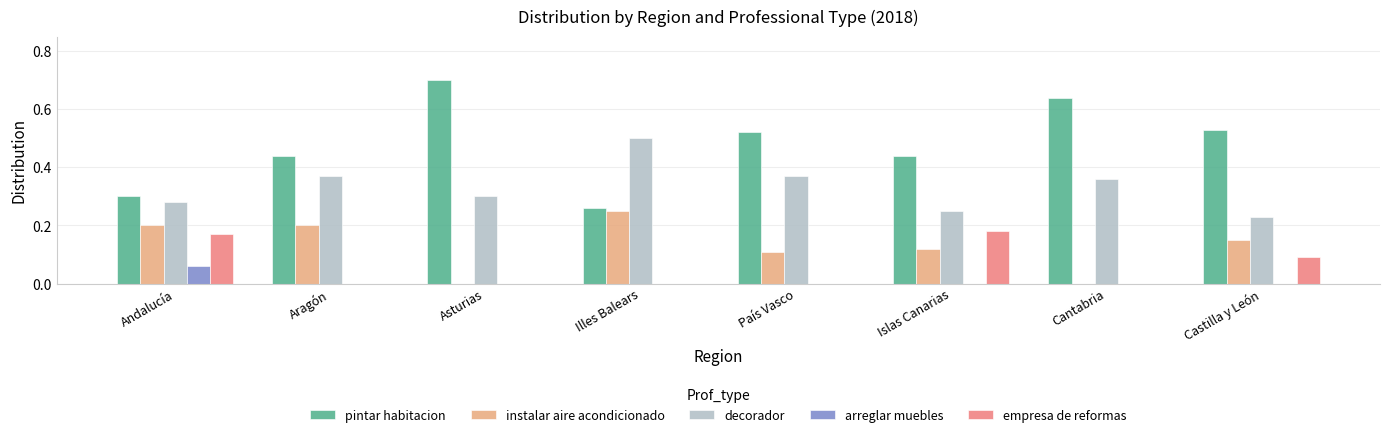

Is it true that decorador equals 0.2 at Castilla y León?

True